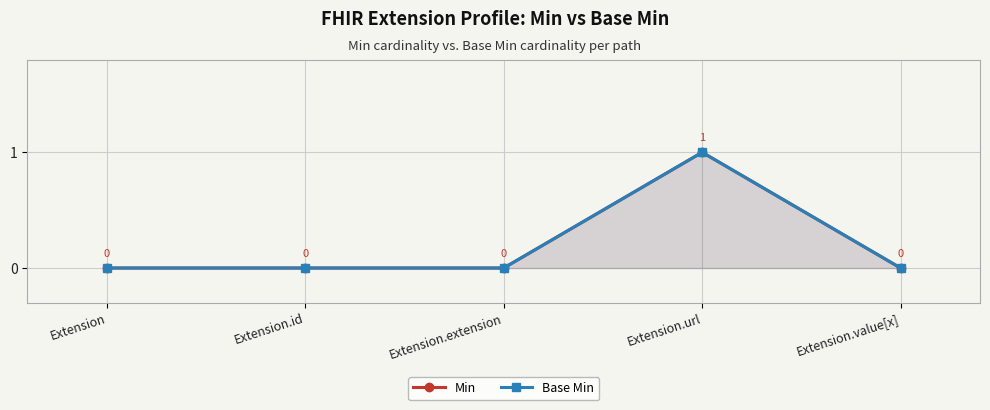

What position from the left is Extension.url?

4